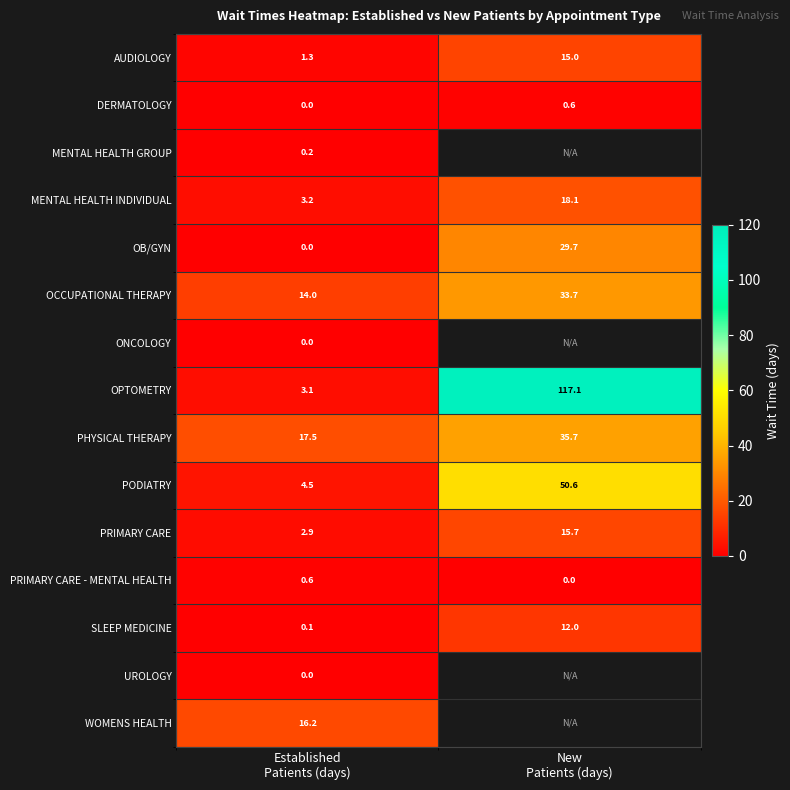

What is the sum of all OB/GYN values?

29.7